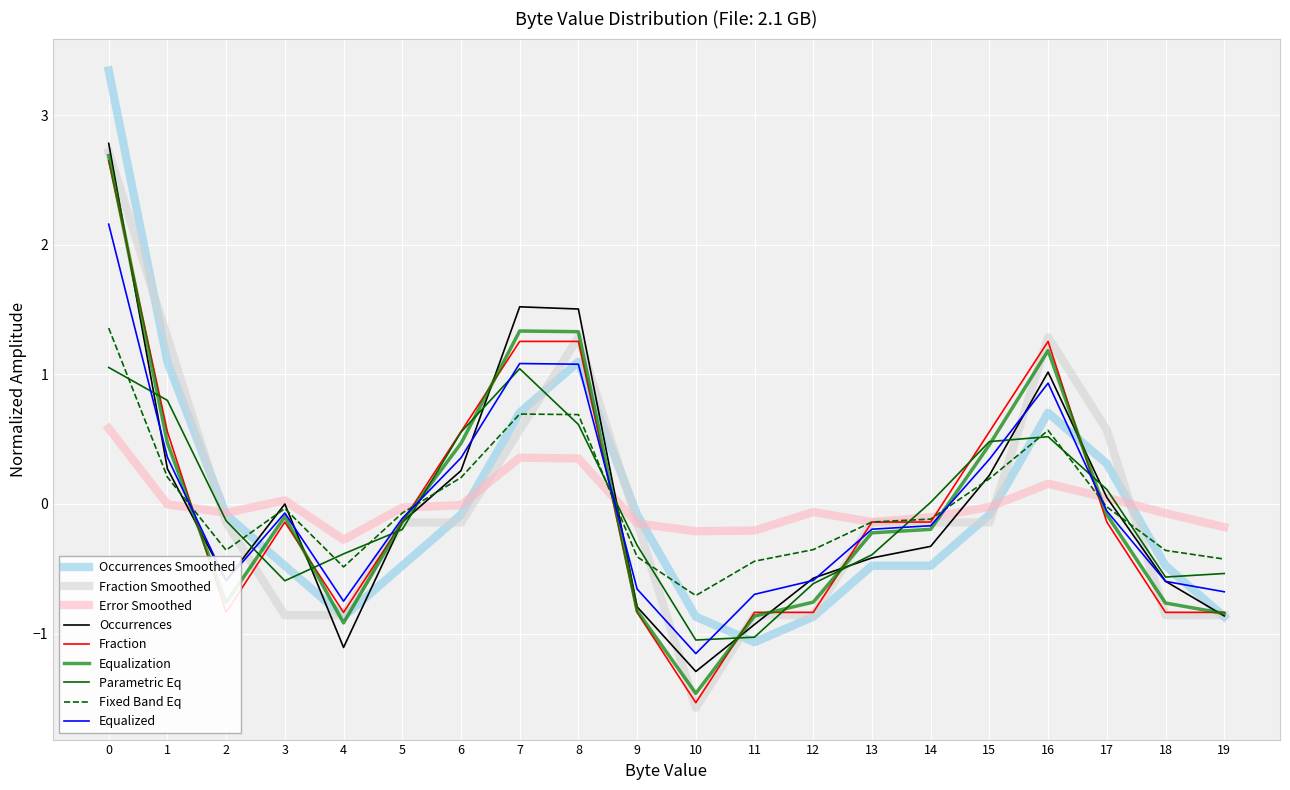

How many lines are shown in the chart?

9